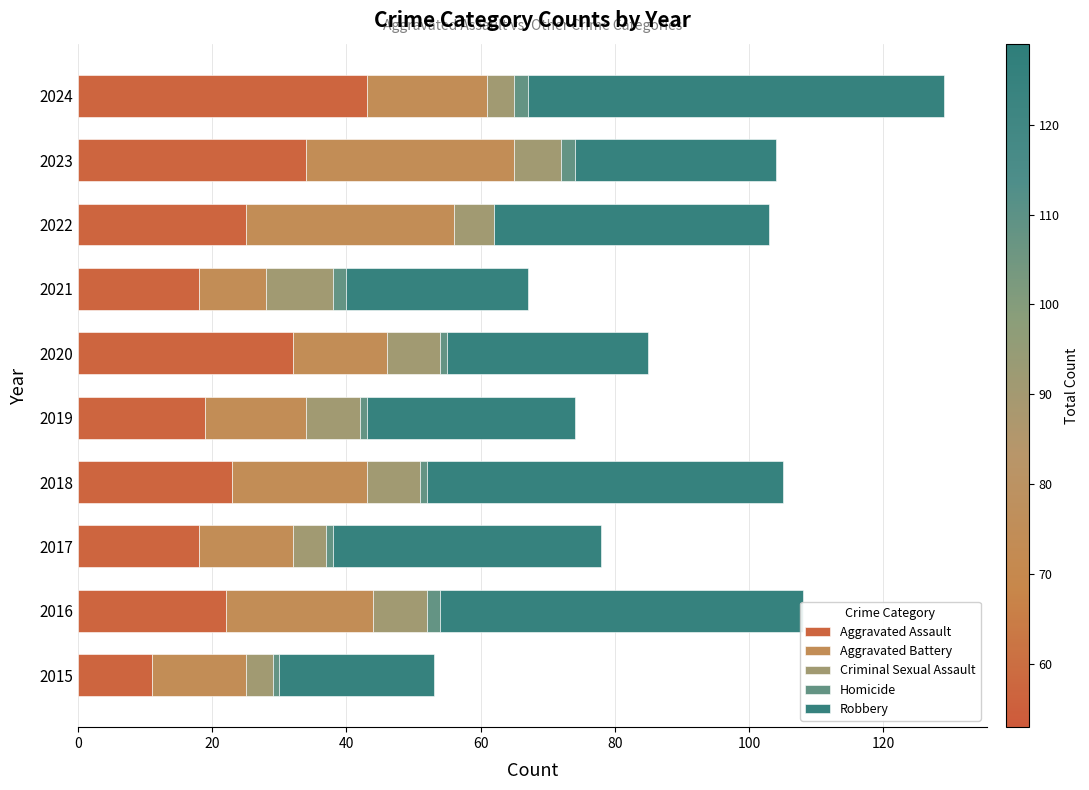

Which category has the highest value in the Aggravated Assault series?

2024